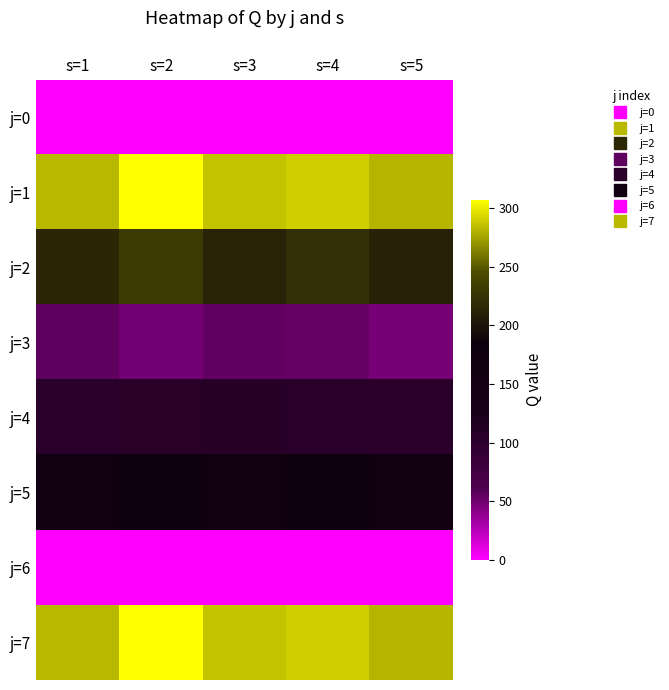

At how many categories does at least one series exceed 11?

5